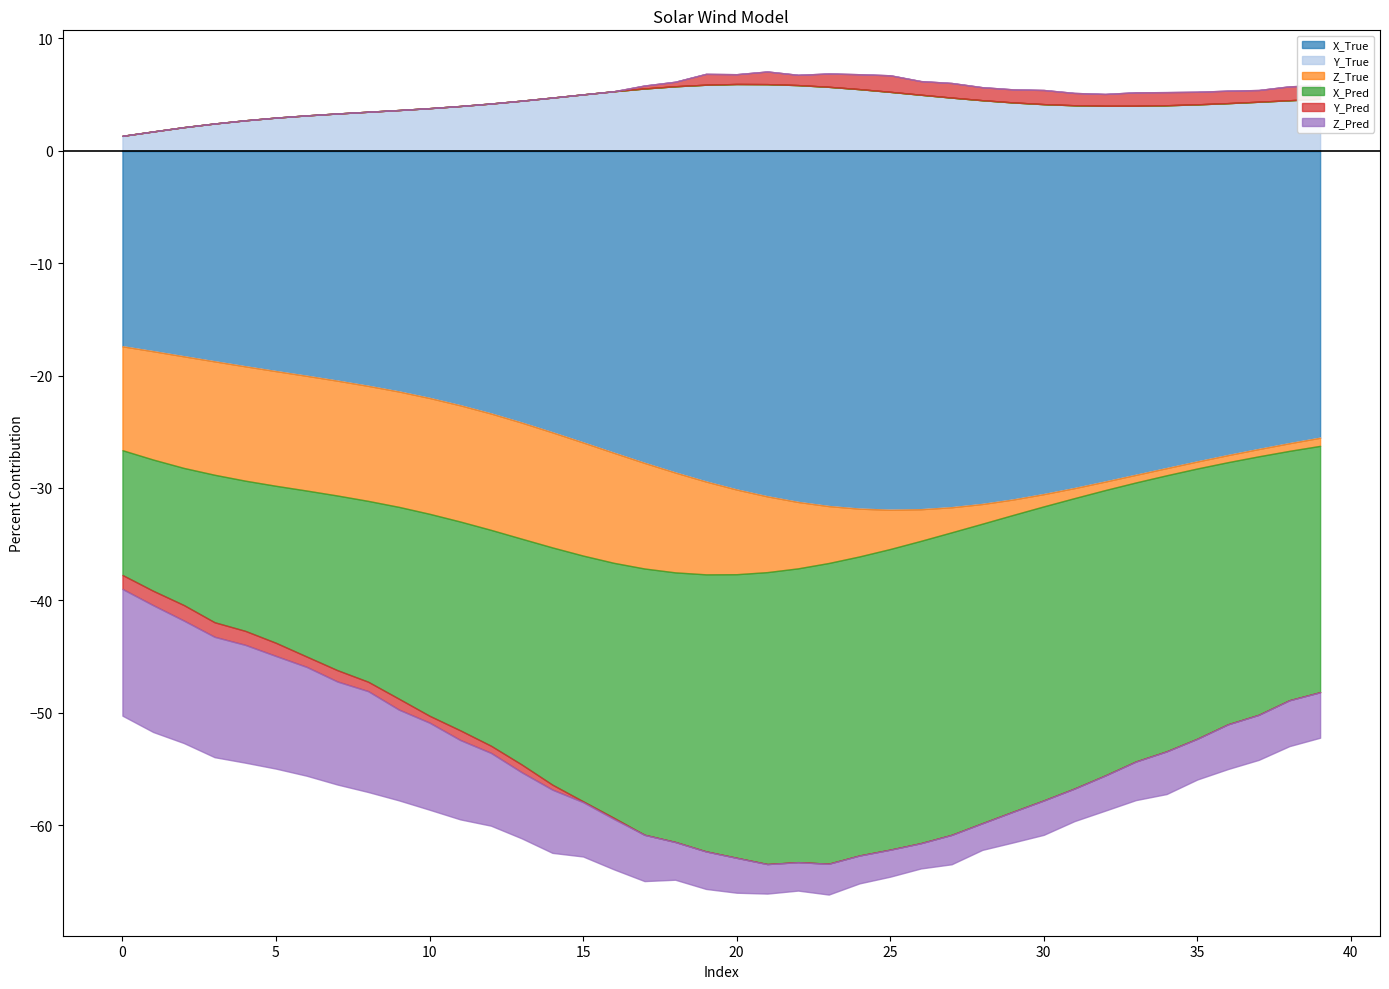

True or false: Z_Pred and X_True cross at least once.

False